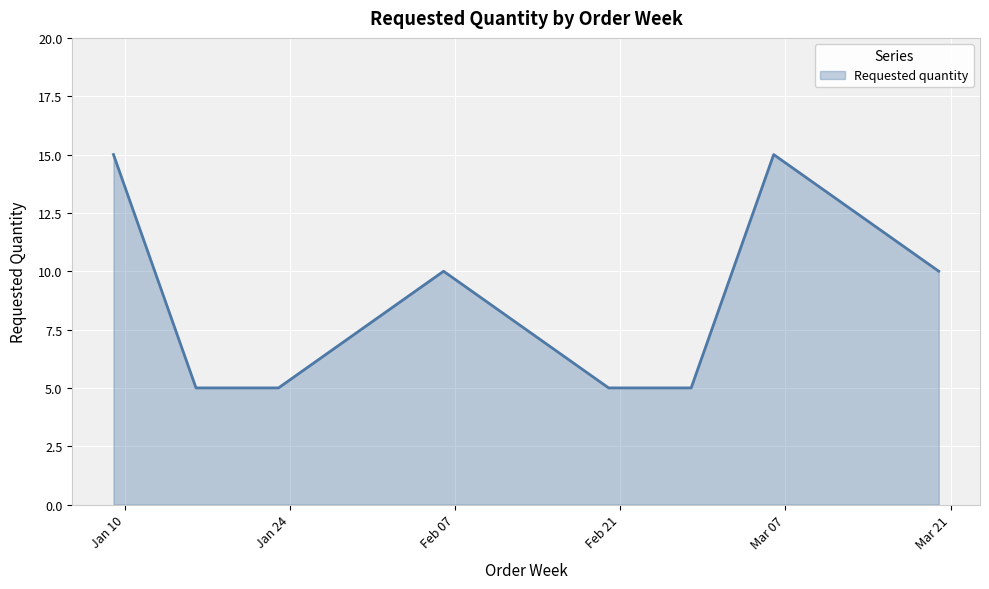

What is the minimum value shown in the chart?

5